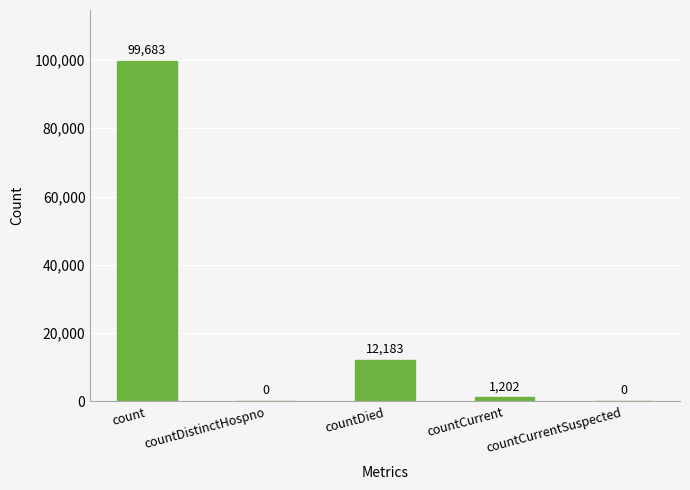

What is the change in value from count to countDied?

-87500